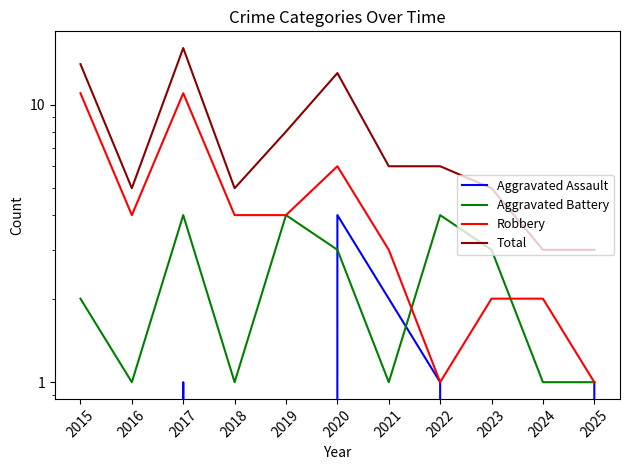

Where is Aggravated Battery nearest to the value 2?

2015